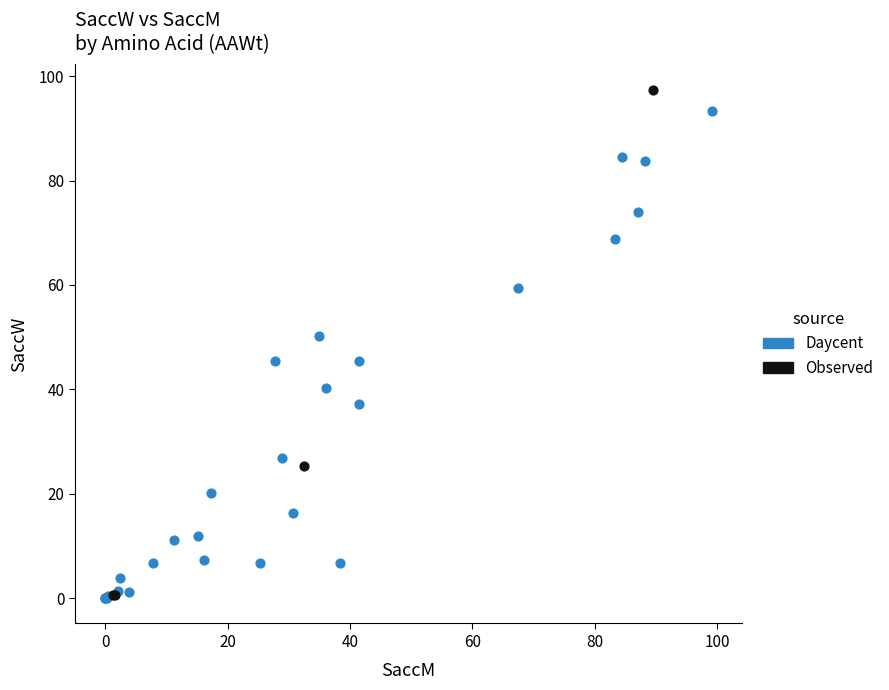

Which series has the largest Y range (max minus min)?

Observed